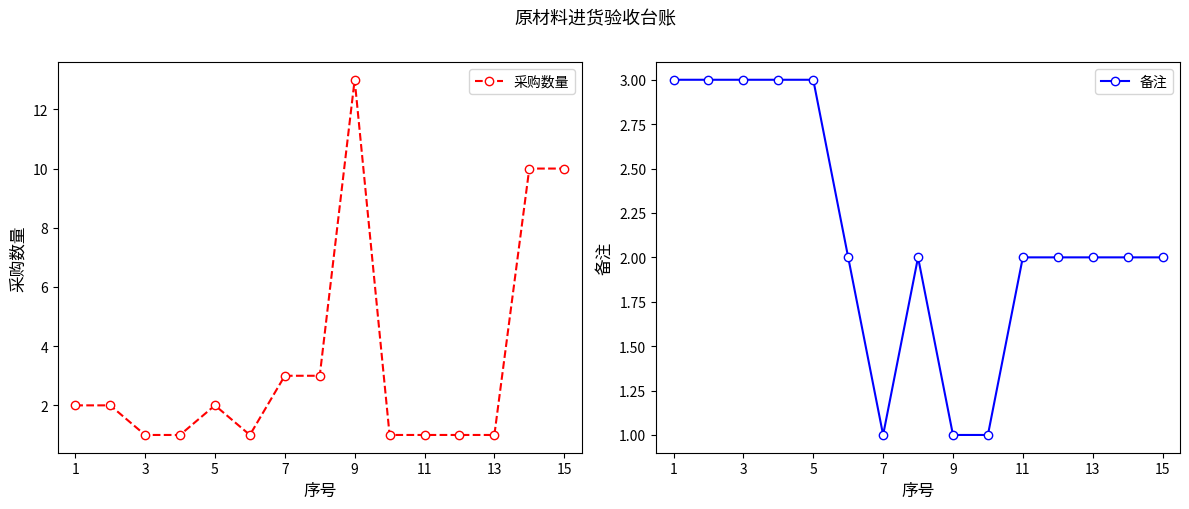

Which series has the largest total across all categories?

采购数量